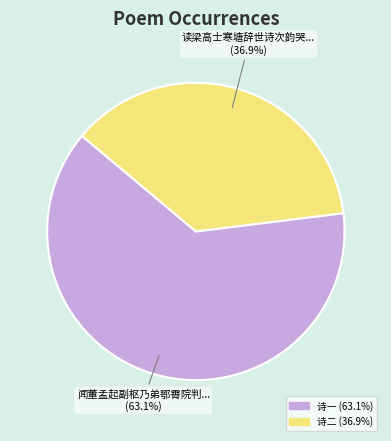

Is there any slice that represents more than half of the pie?

Yes